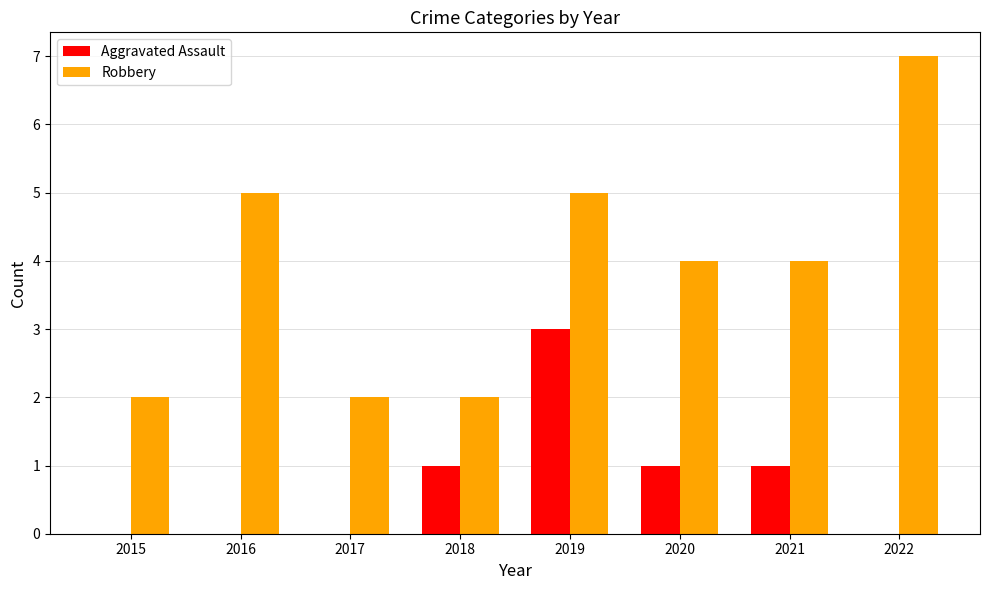

Is the value of Aggravated Assault at 2017 greater than the value of Robbery at 2020?

No